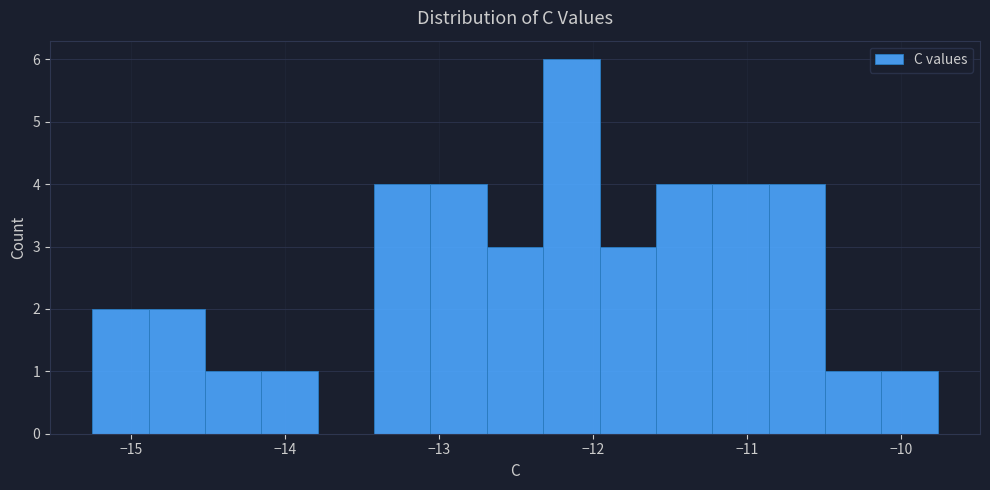

Read against the x-axis, roughly where is the centre of the tallest bar?

-12.1